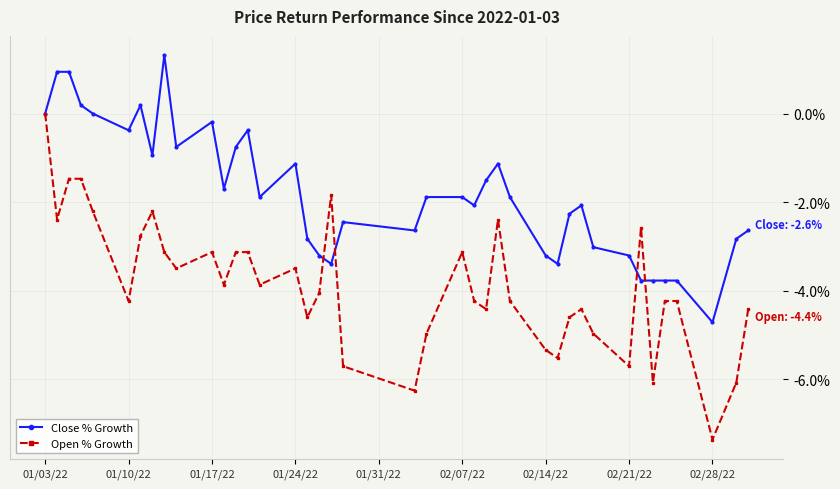

What are all the series names shown in the legend?

Close % Growth, Open % Growth